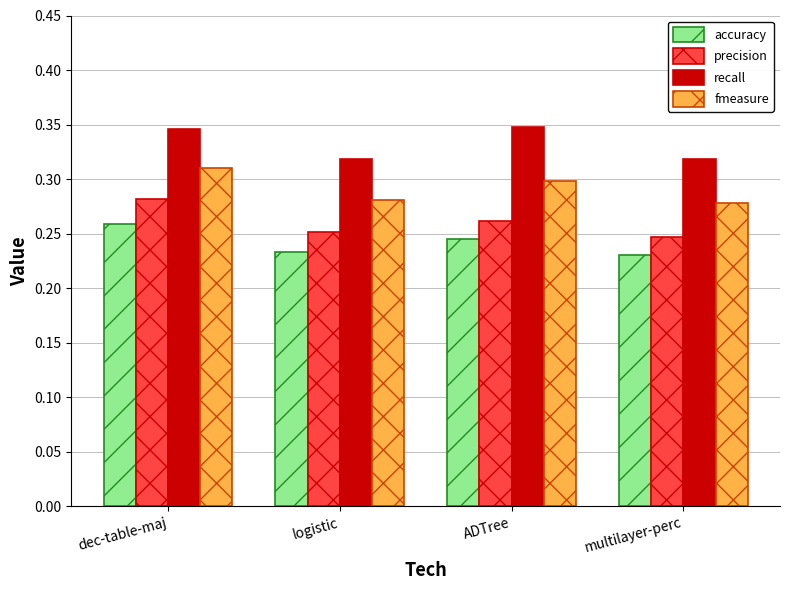

What is the sum of the accuracy values at multilayer-perc and ADTree?

0.5